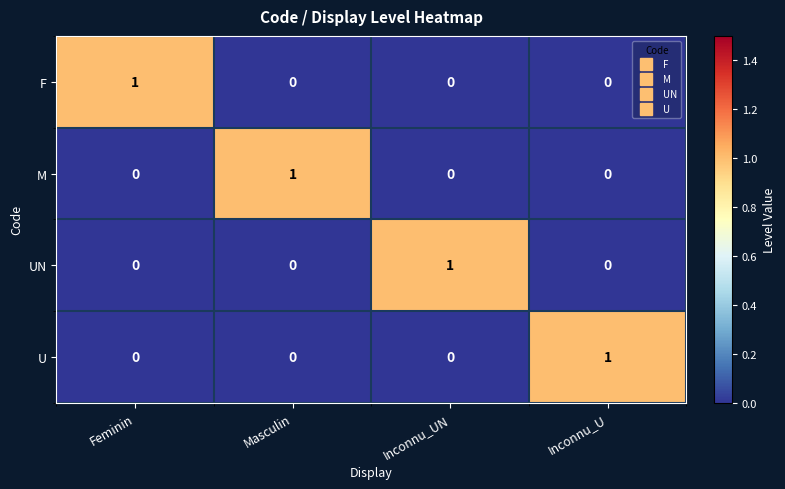

How many F values are between 0 and 1?

4